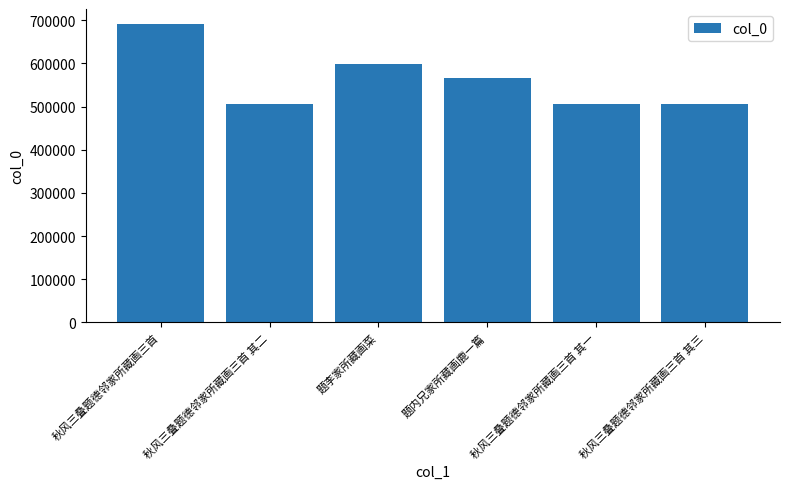

Is it true that the value at 秋风三叠题德邻家所藏画三首 其二 is 505674?

True